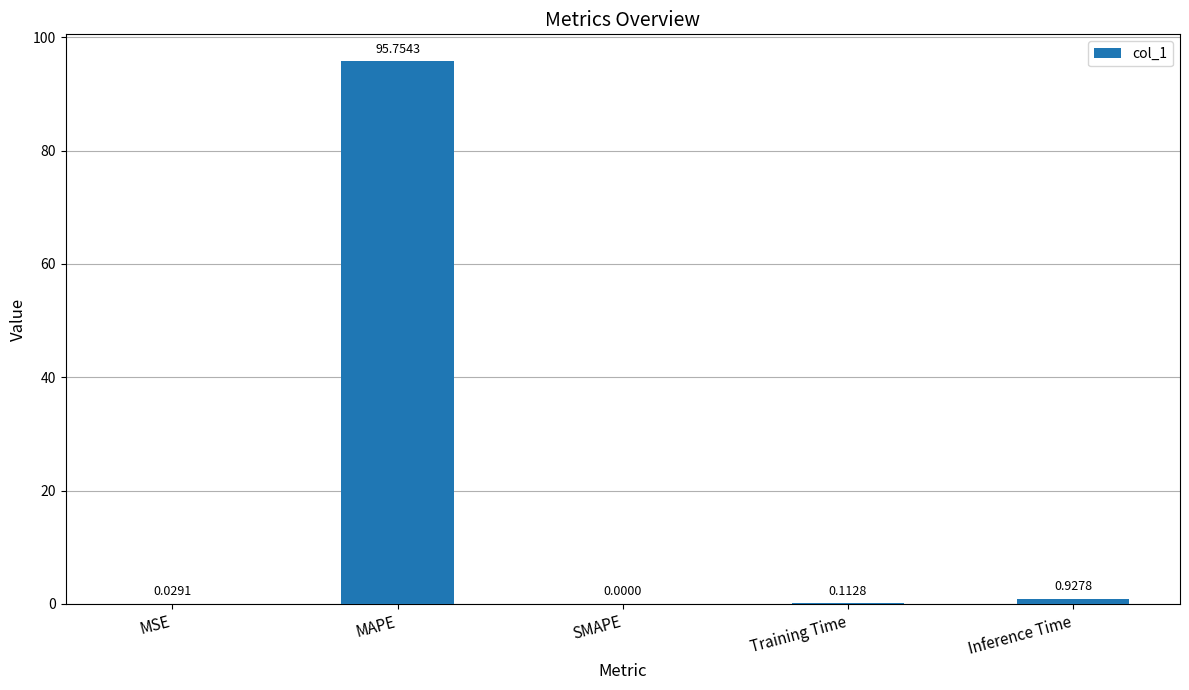

What is the change in value from MAPE to Inference Time?

-94.8